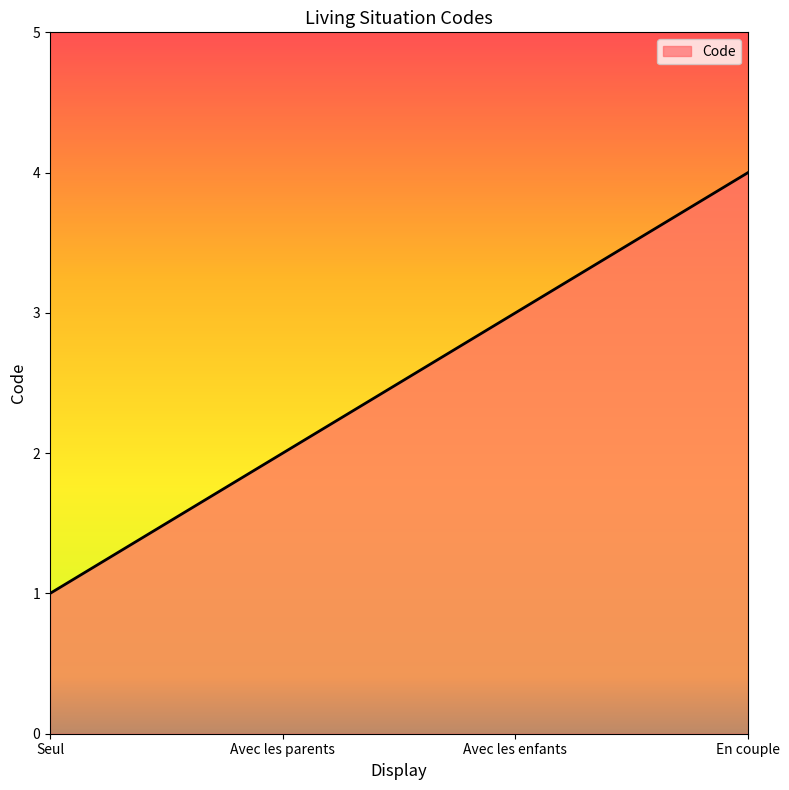

What is the difference between the maximum and minimum values?

3.0